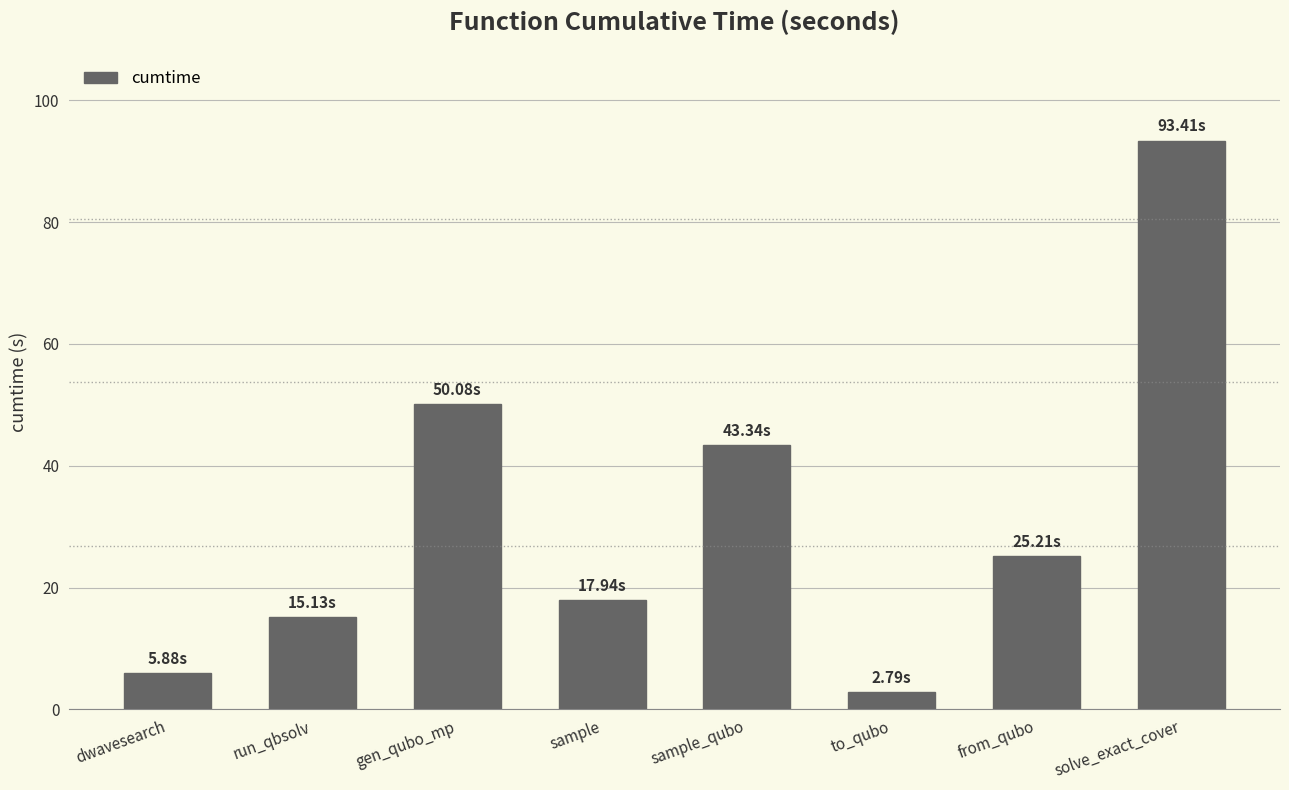

How many bars are there in total?

8